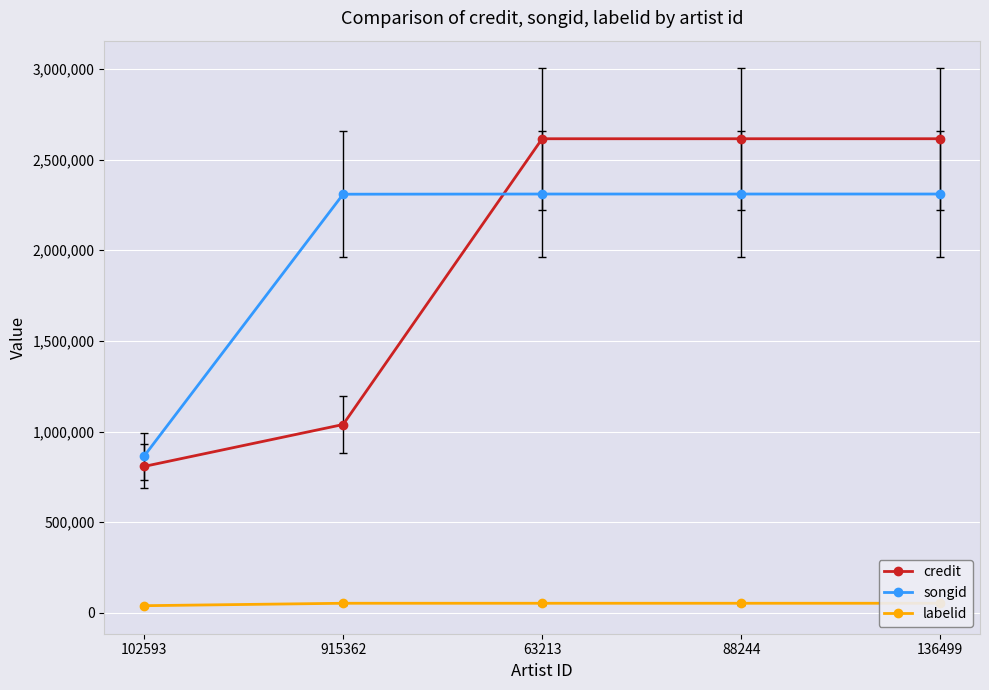

What is the difference between the maximum and minimum values in the songid series?

1446037